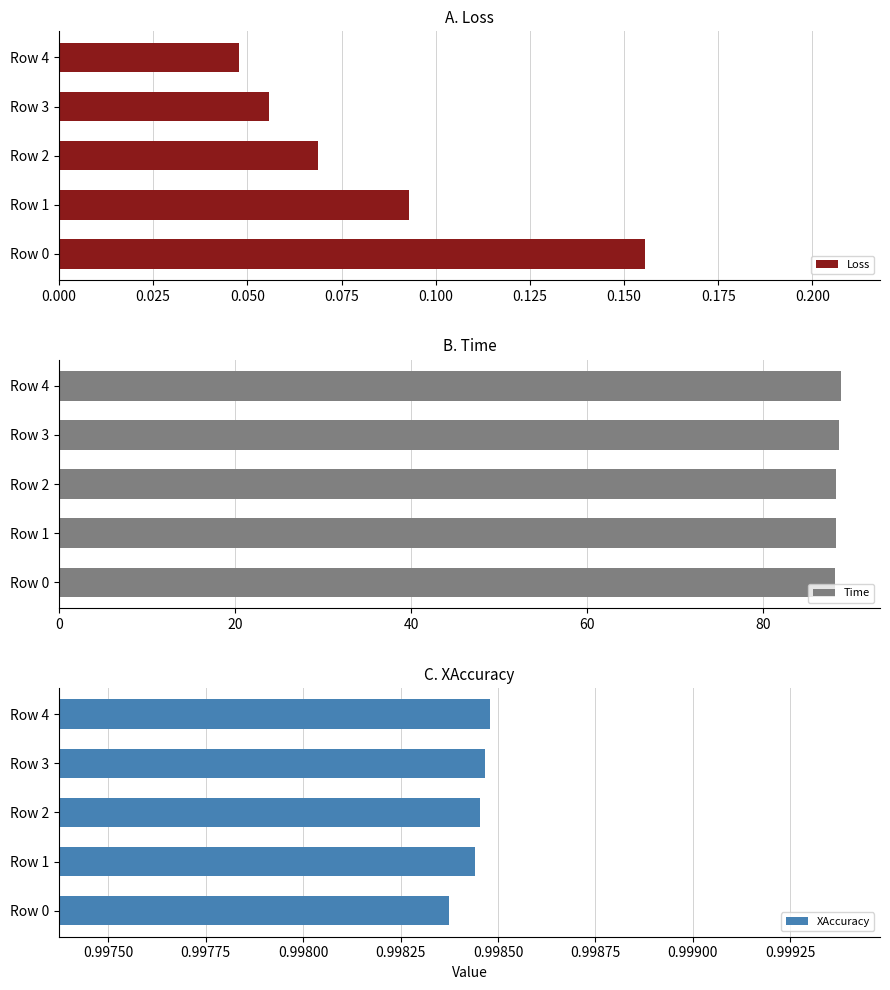

What is the difference between the maximum and minimum values in the Time series?

0.7